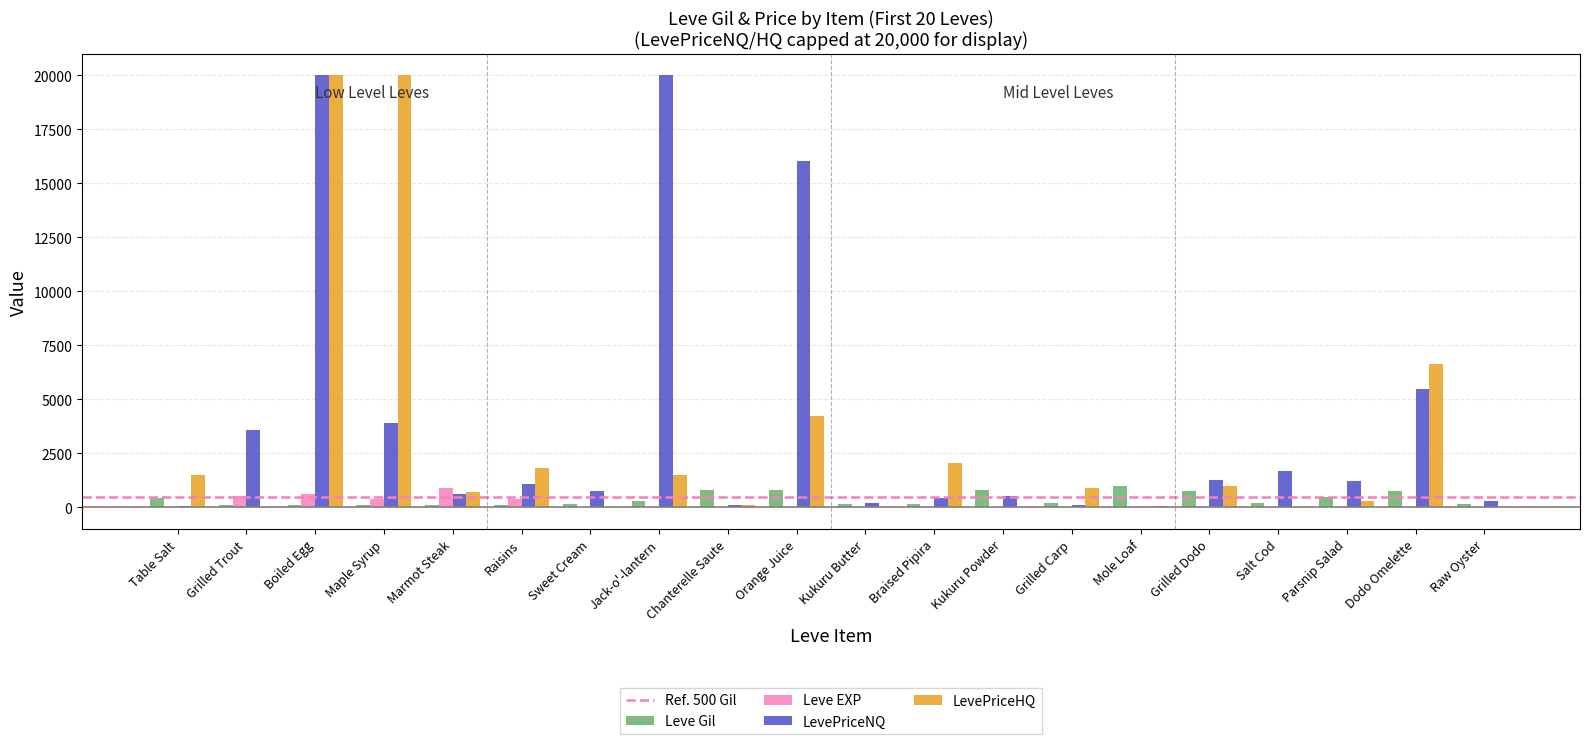

What is the greatest value displayed?

20000.0